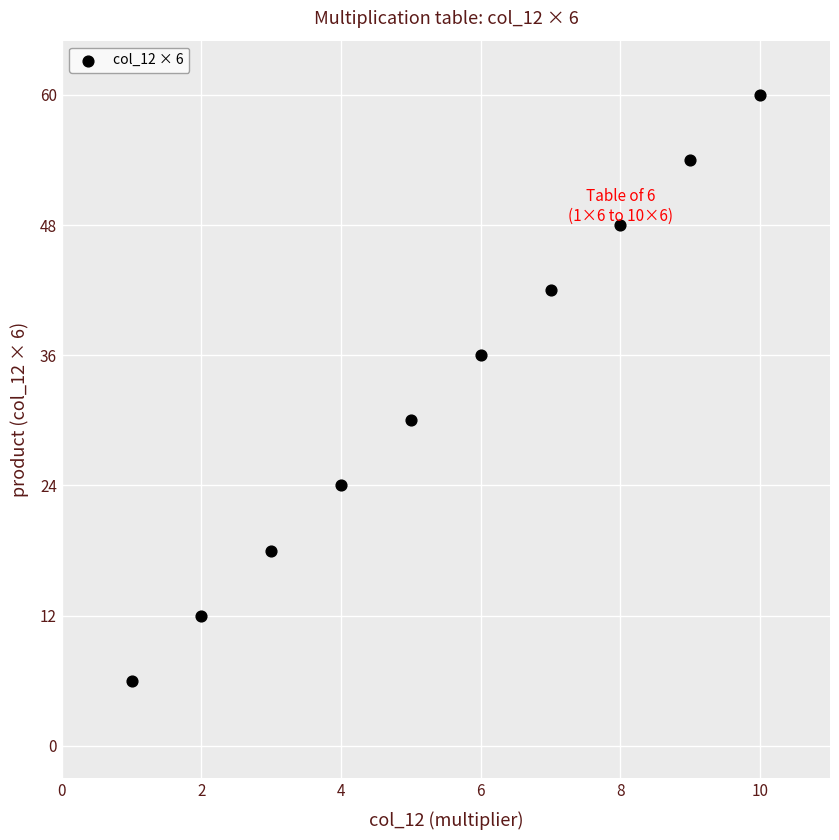

What is the average Y value?

33